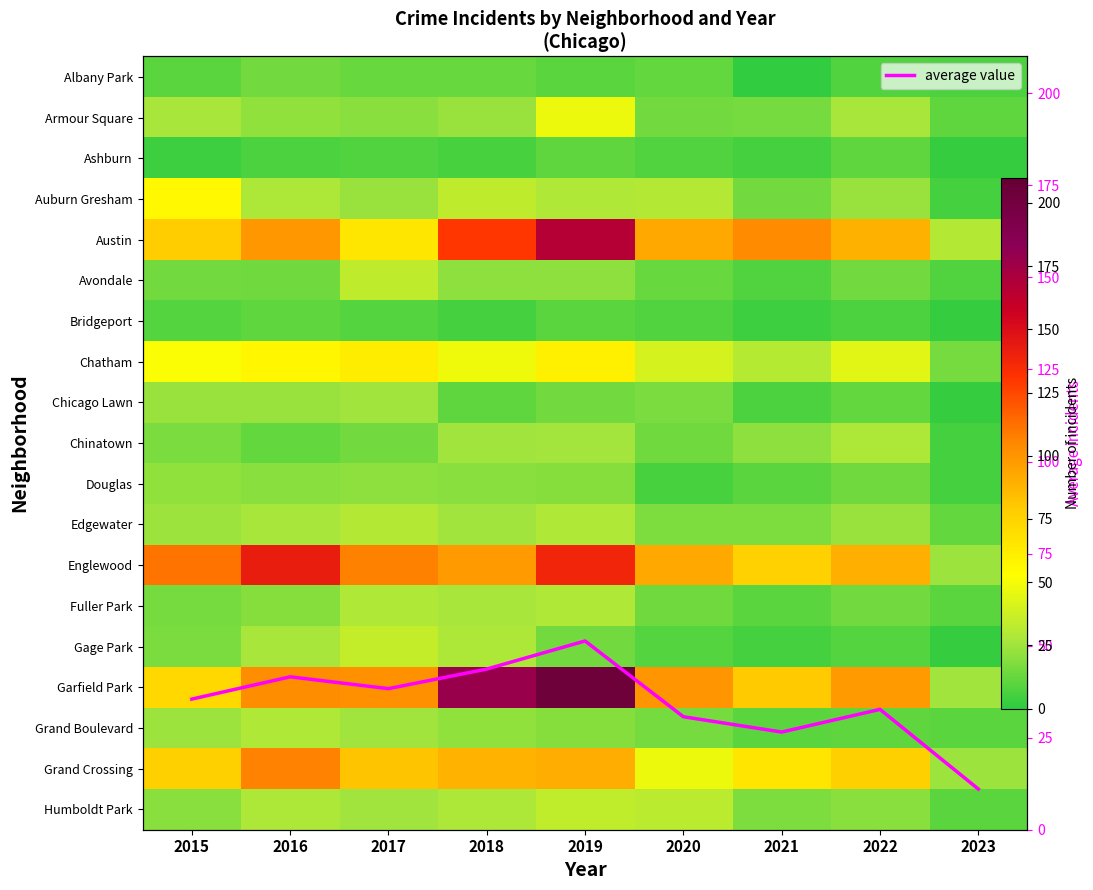

How many series are shown in this chart?

20